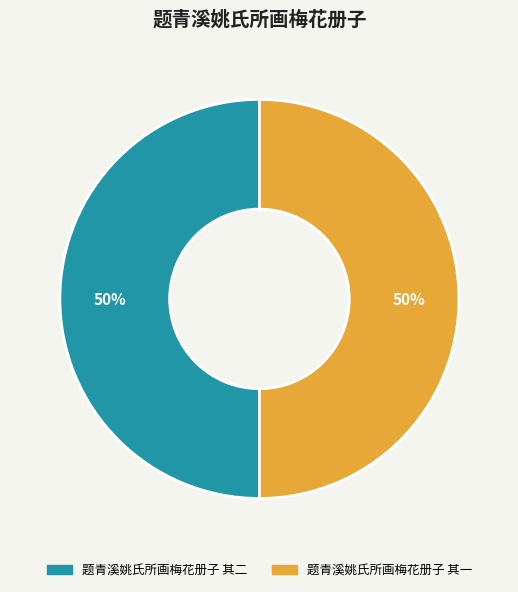

The 题青溪姚氏所画梅花册子 其一 slice represents 42% of the pie. True or false?

False